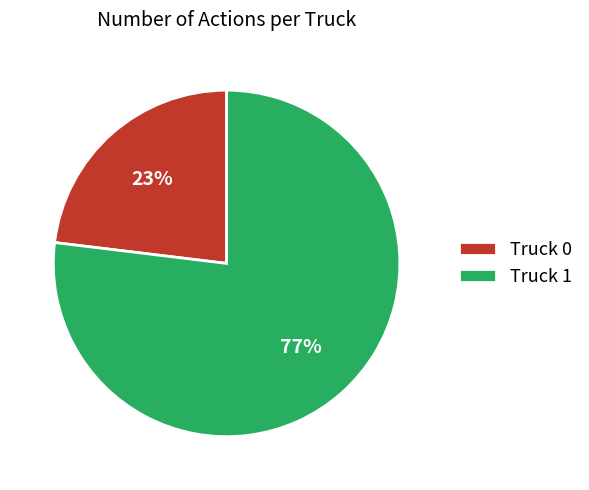

Is Truck 0 the majority of the pie?

No